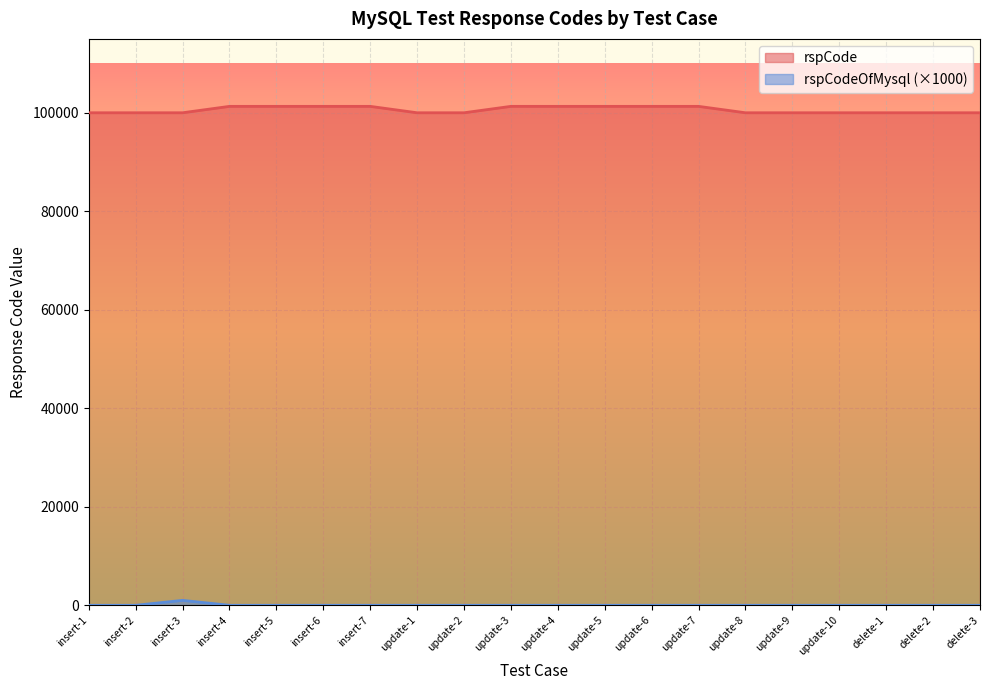

True or false: rspCode and rspCodeOfMysql cross at least once.

False